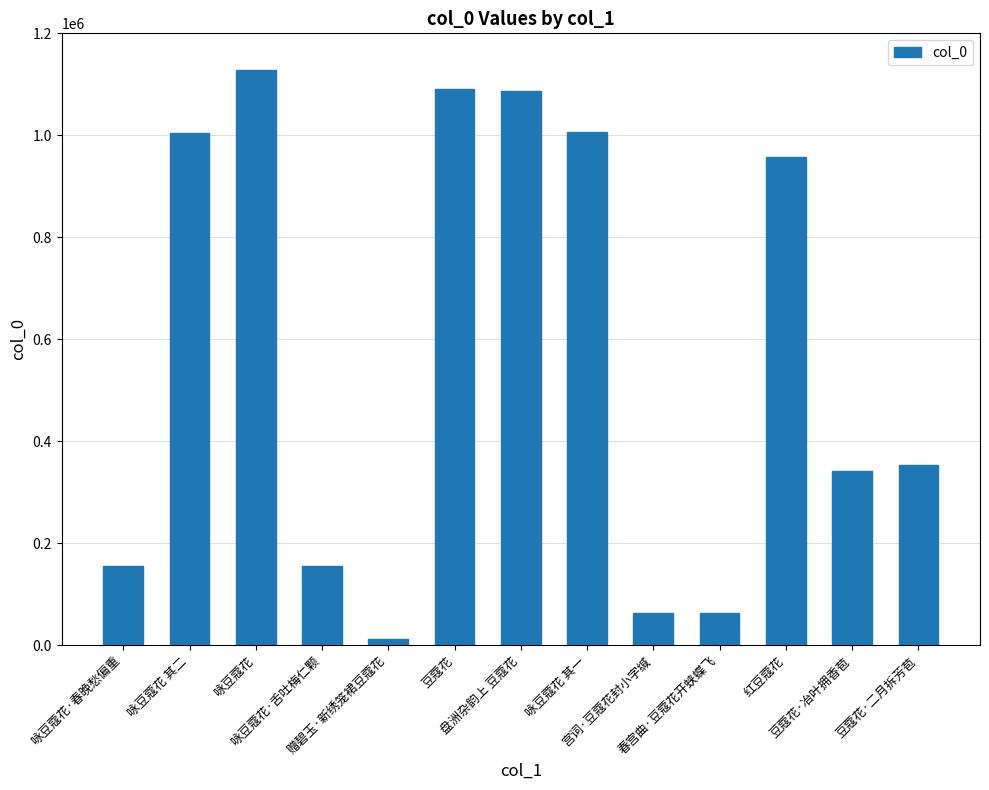

What is the minimum value shown in the chart?

13037